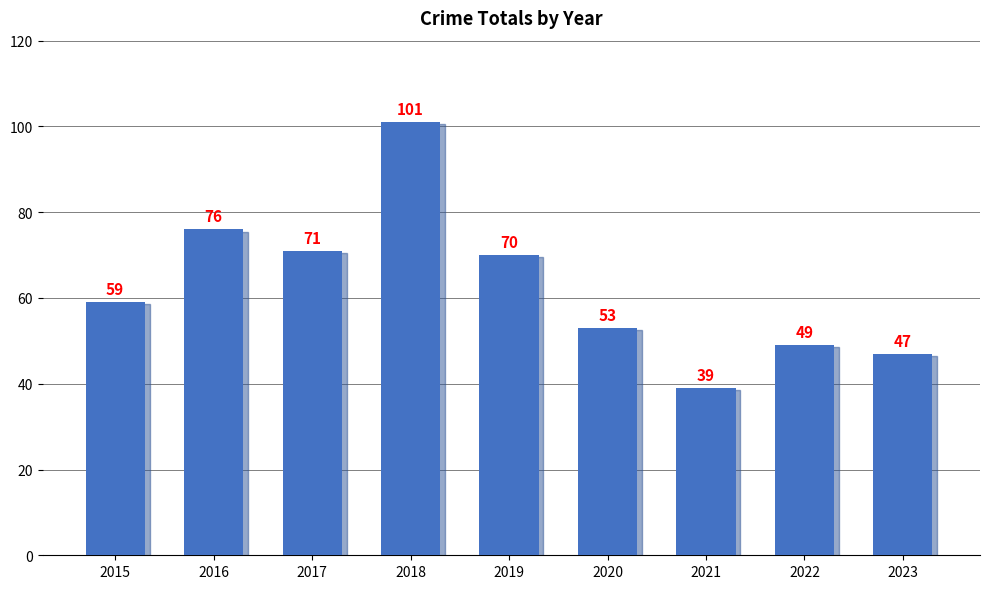

What is the average value?

63